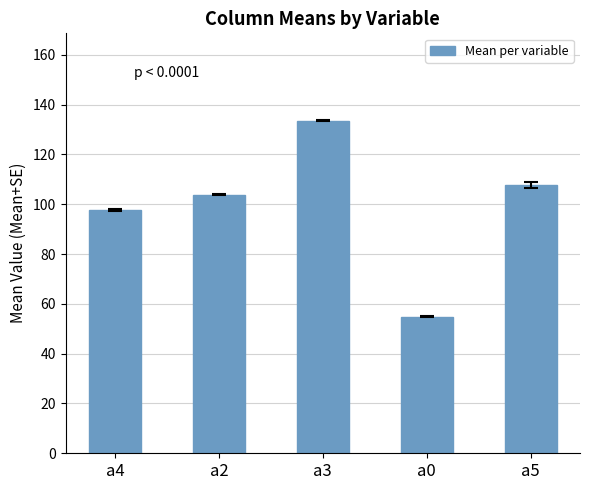

Between a0 and a2, which is larger?

a2